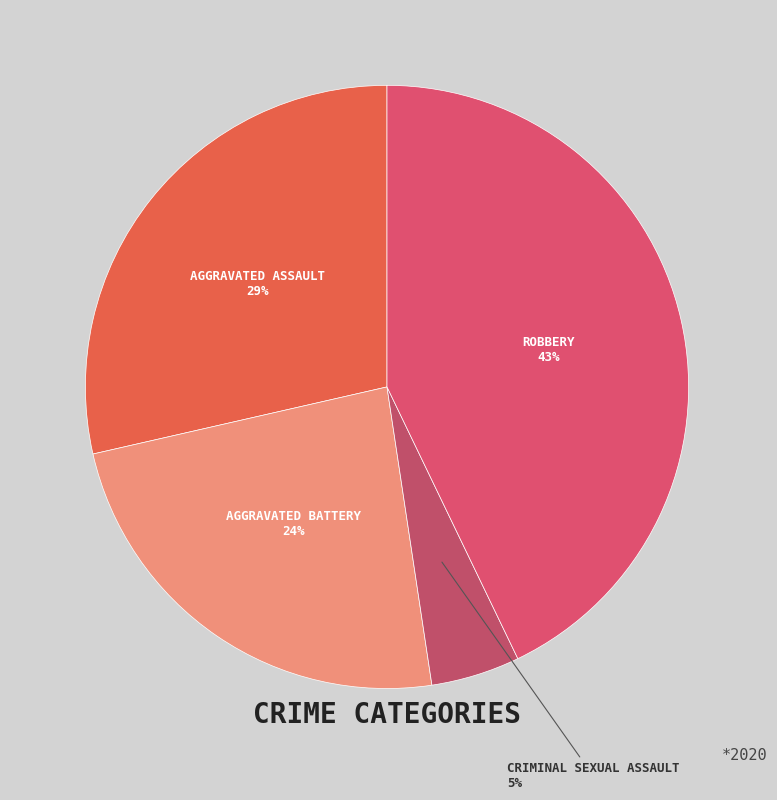

How many slices are in this pie chart?

4